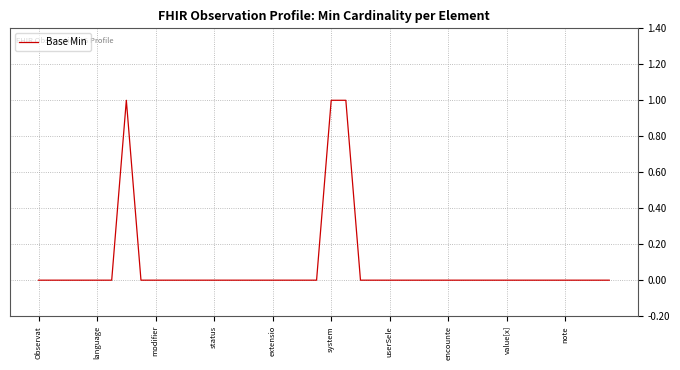

Reading left to right, what are all the values shown in this chart?

0	0	0	0	0	0	1	0	0	0	0	0	0	0	0	0	0	0	0	0	1	1	0	0	0	0	0	0	0	0	0	0	0	0	0	0	0	0	0	0